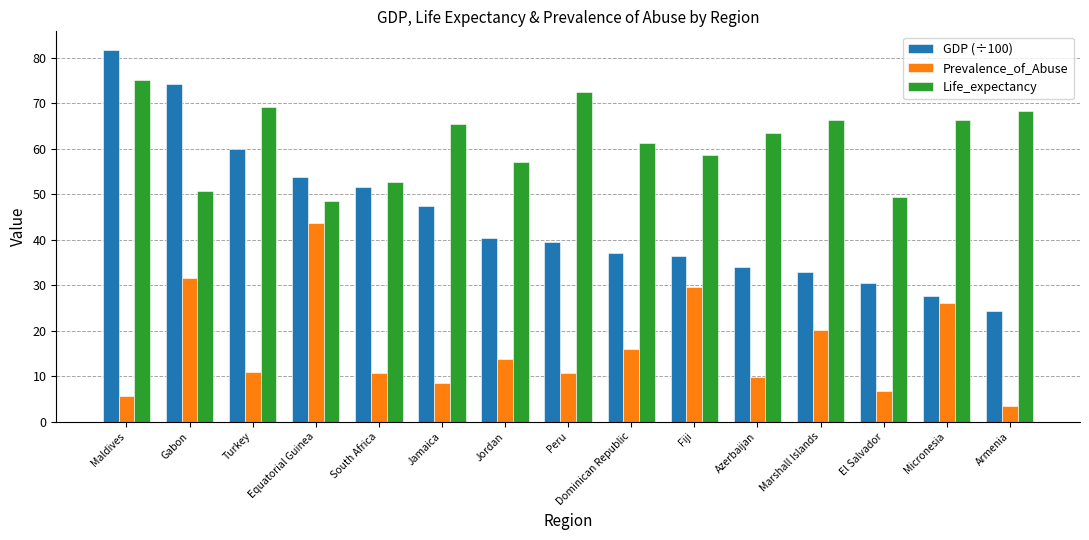

What position from the right is Peru?

8